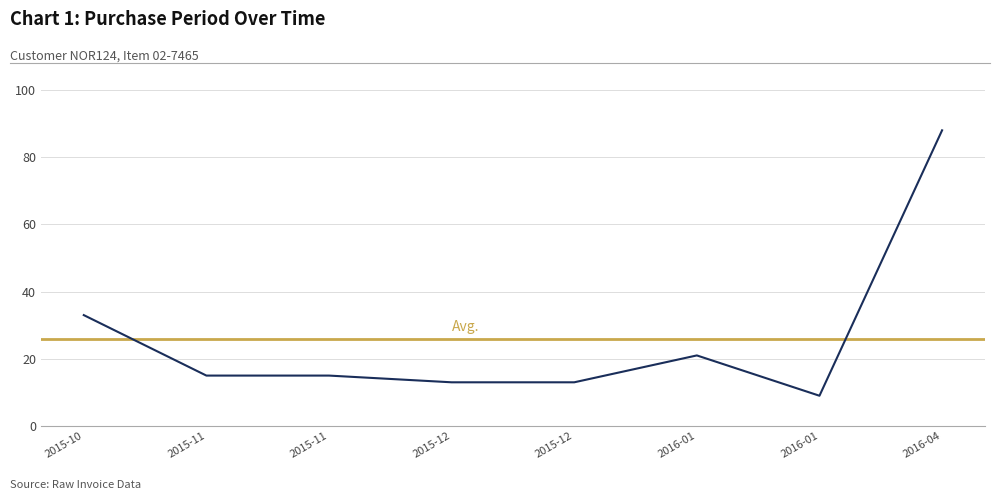

Is this an area chart (filled region under the line)?

No